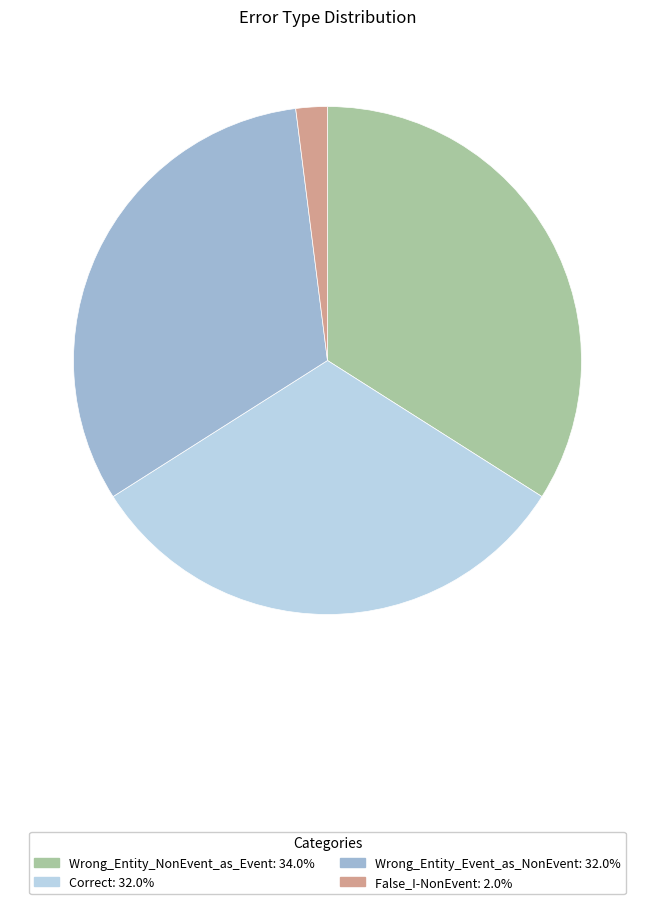

Between Wrong_Entity_NonEvent_as_Event and Wrong_Entity_Event_as_NonEvent, which is larger?

Wrong_Entity_NonEvent_as_Event